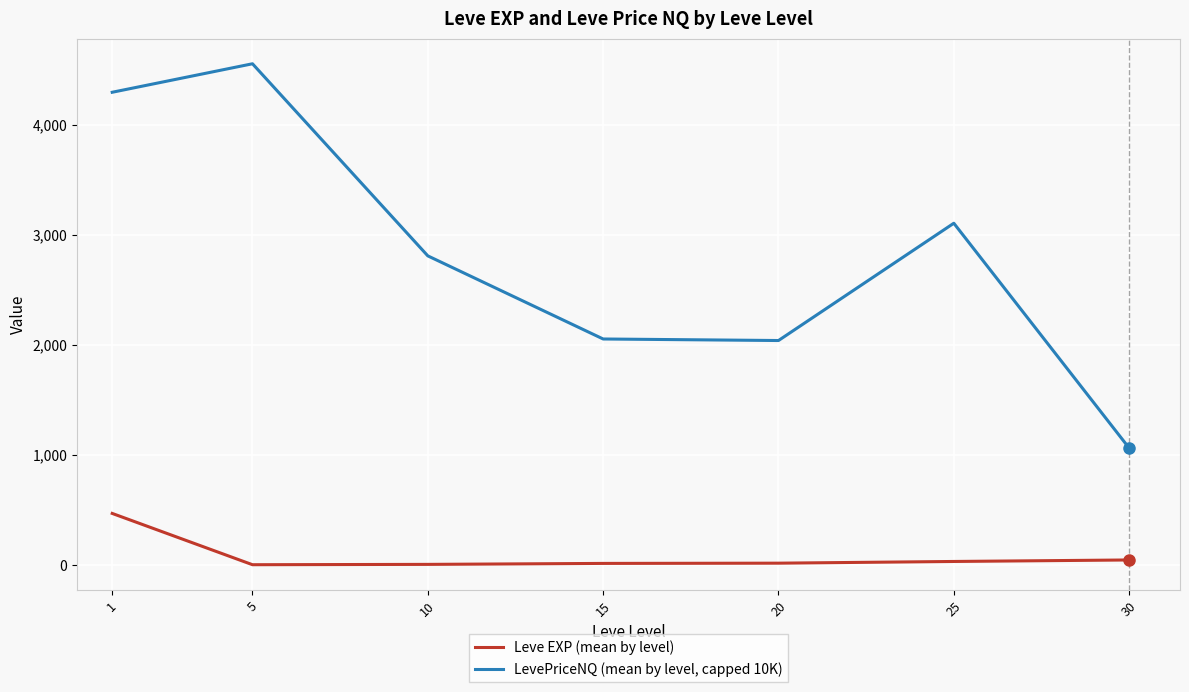

True or false: Leve EXP (mean by level) and LevePriceNQ (mean by level, capped 10K) cross at least once.

False